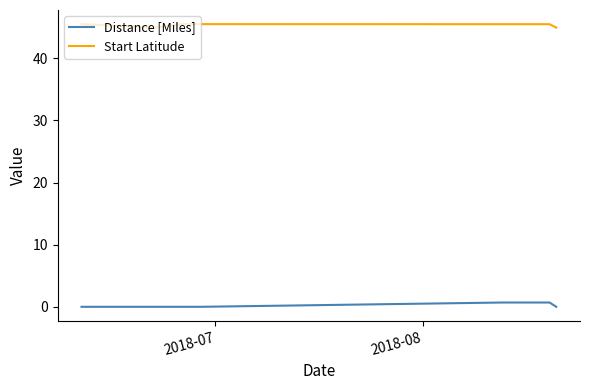

Which series has the largest total across all categories?

Start Latitude